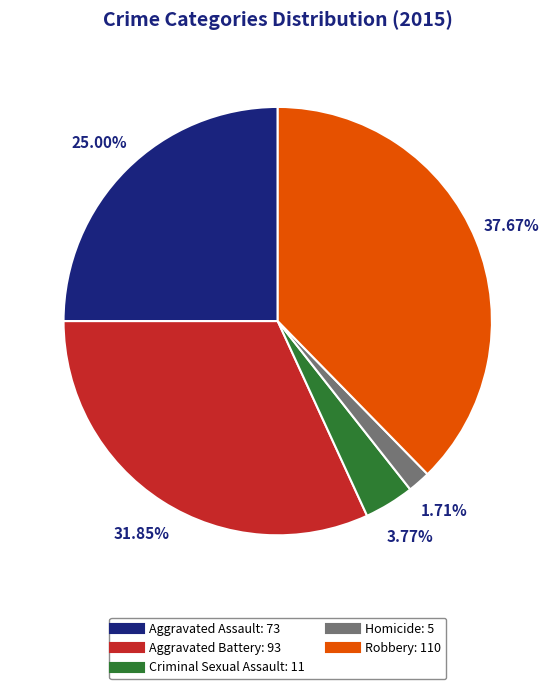

How many slices are in this pie chart?

5